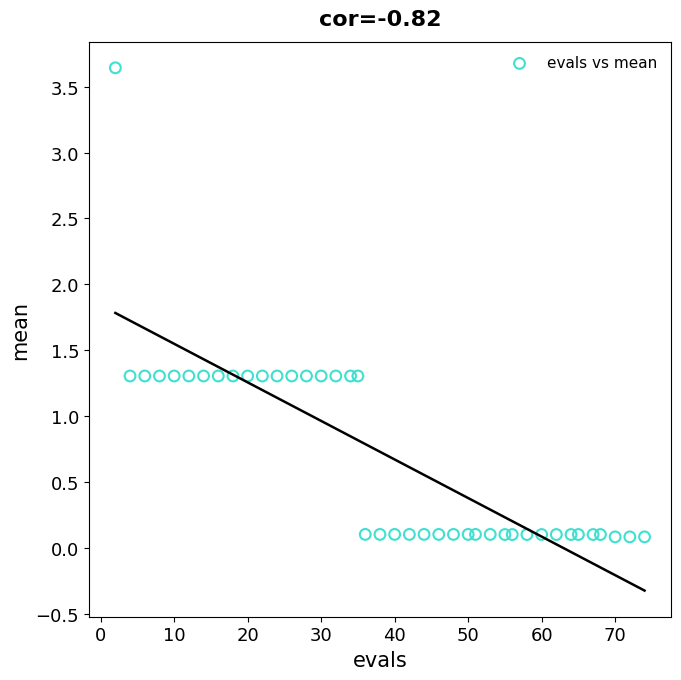

What is the range of Y values (max minus min)?

3.6